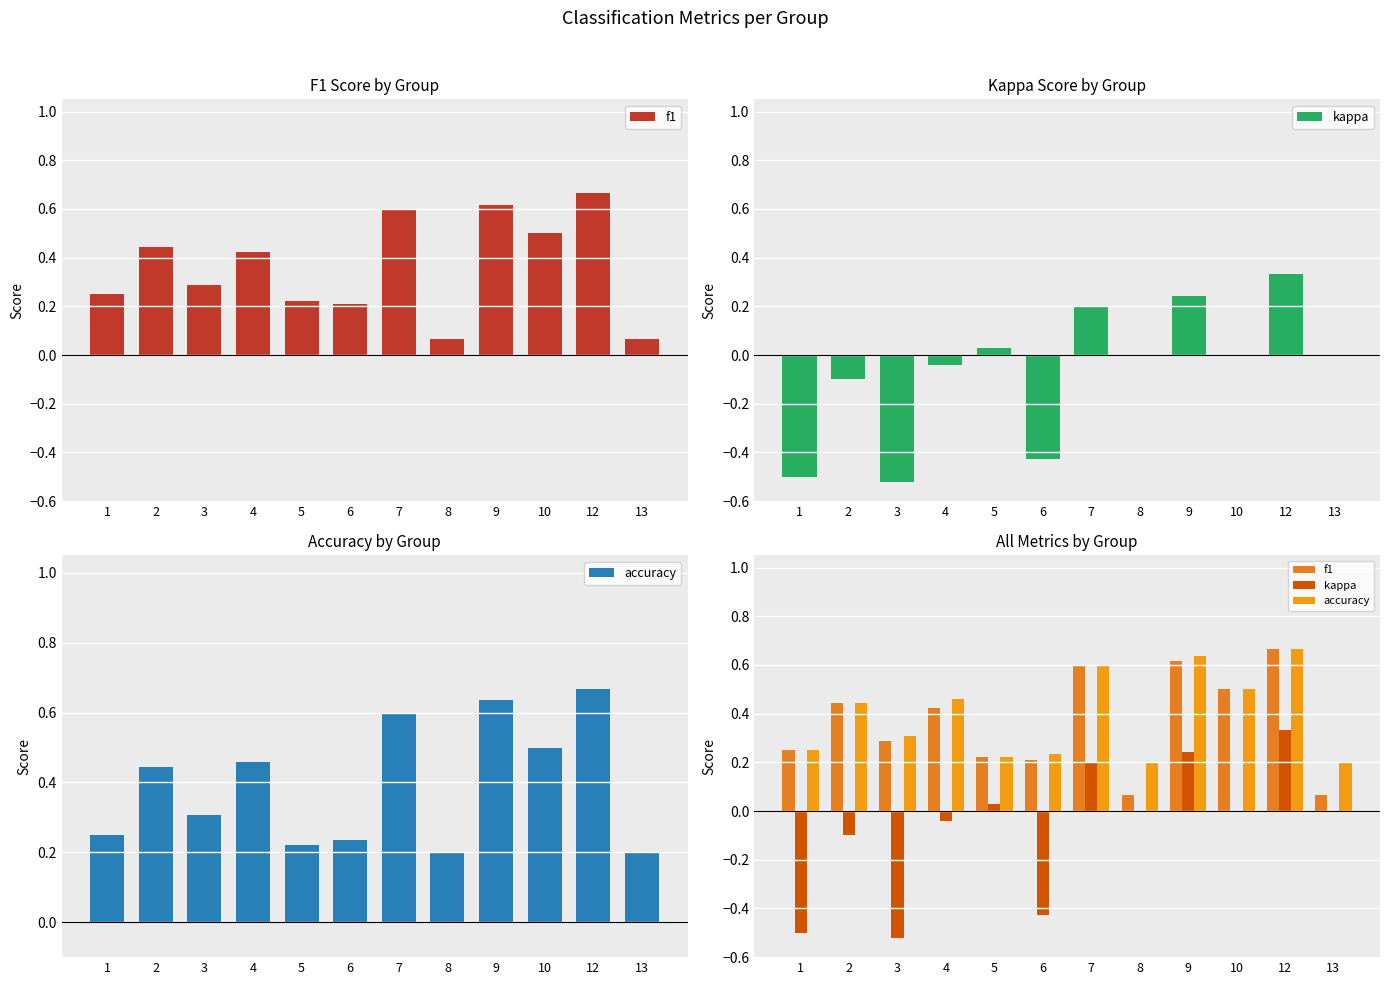

Reading left to right, extract all data points from this chart.

f1: 0.2	0.4	0.3	0.4	0.2	0.2	0.6	0.1	0.6	0.5	0.7	0.1
kappa: -0.5	-0.1	-0.5	-0.0	0.0	-0.4	0.2	0.0	0.2	0.0	0.3	0.0
accuracy: 0.2	0.4	0.3	0.5	0.2	0.2	0.6	0.2	0.6	0.5	0.7	0.2